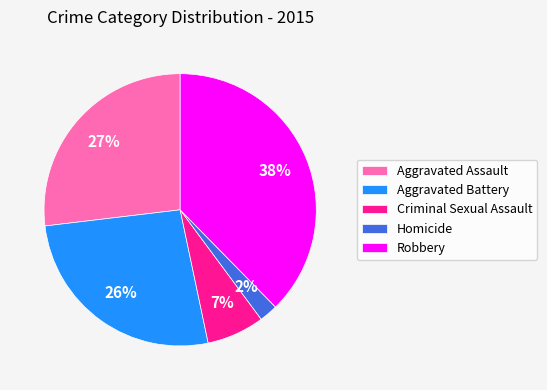

Which category has the biggest portion of the pie?

Robbery